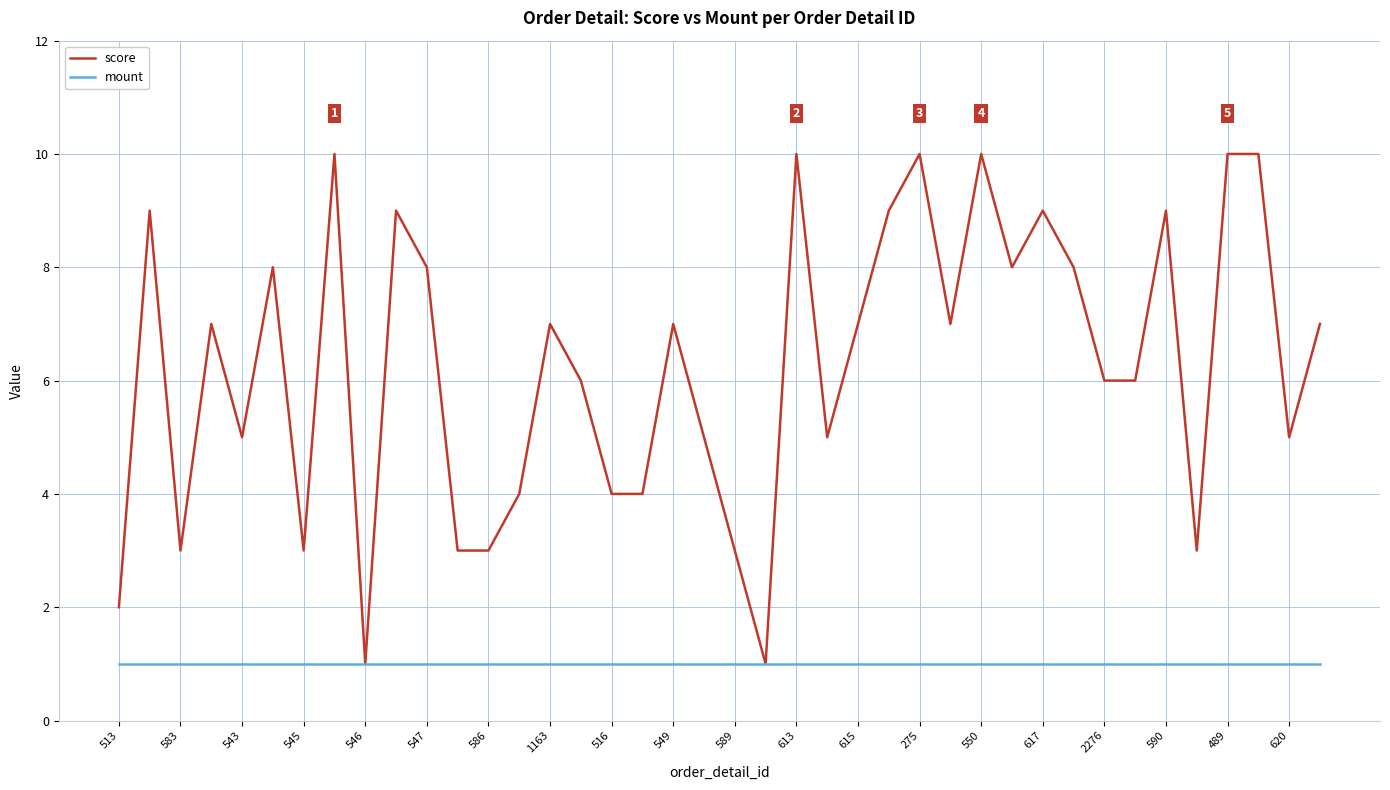

What is the maximum value shown in the chart?

10